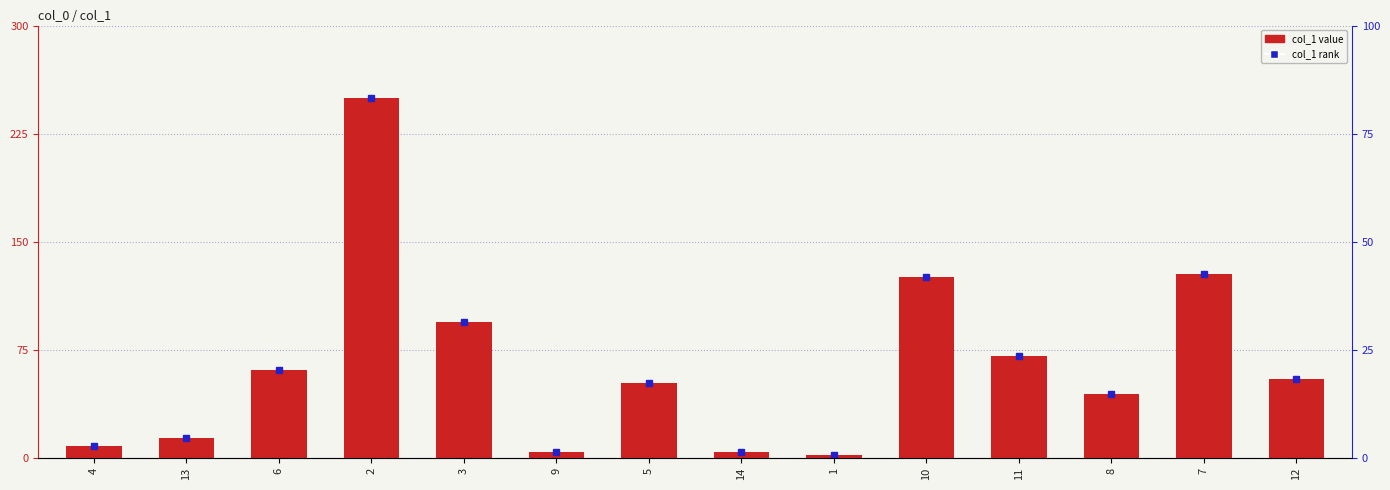

At which label does the data first exceed 54?

6